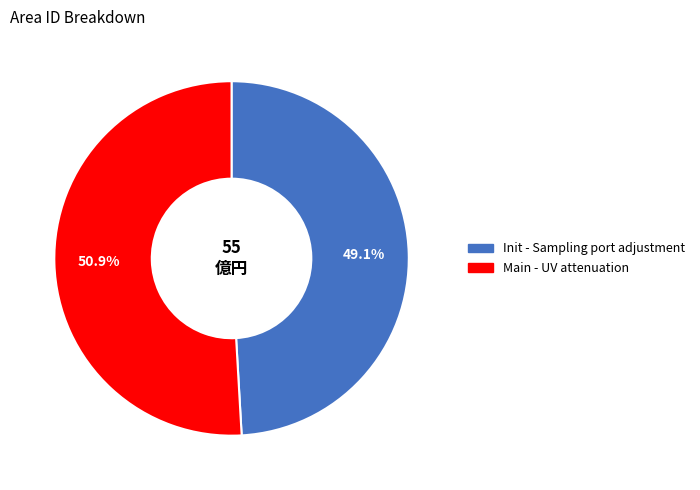

Which slice represents more than half of the pie?

Main - UV attenuation